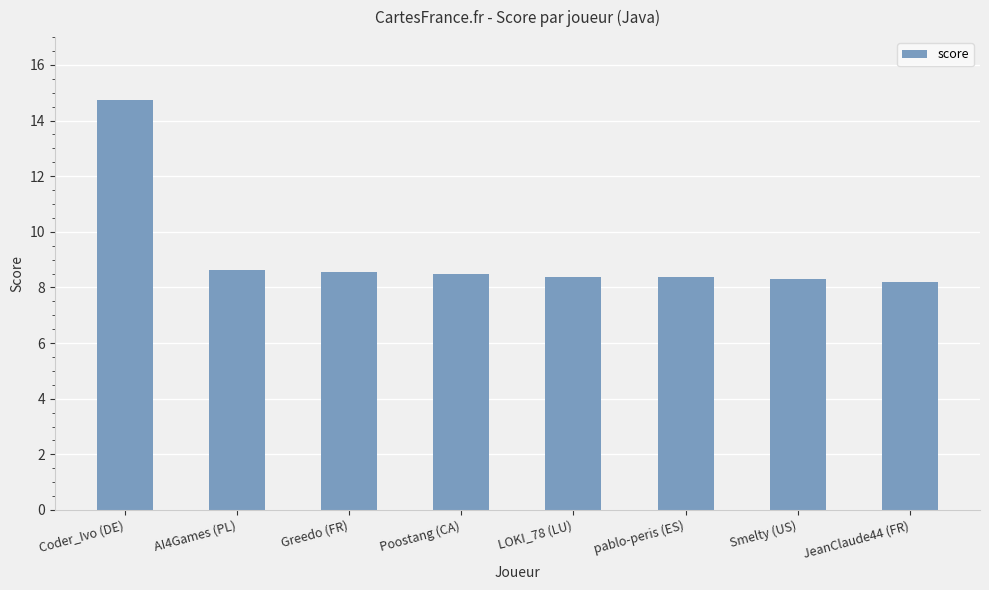

What is the change in value from Coder_Ivo (DE) to pablo-peris (ES)?

-6.4